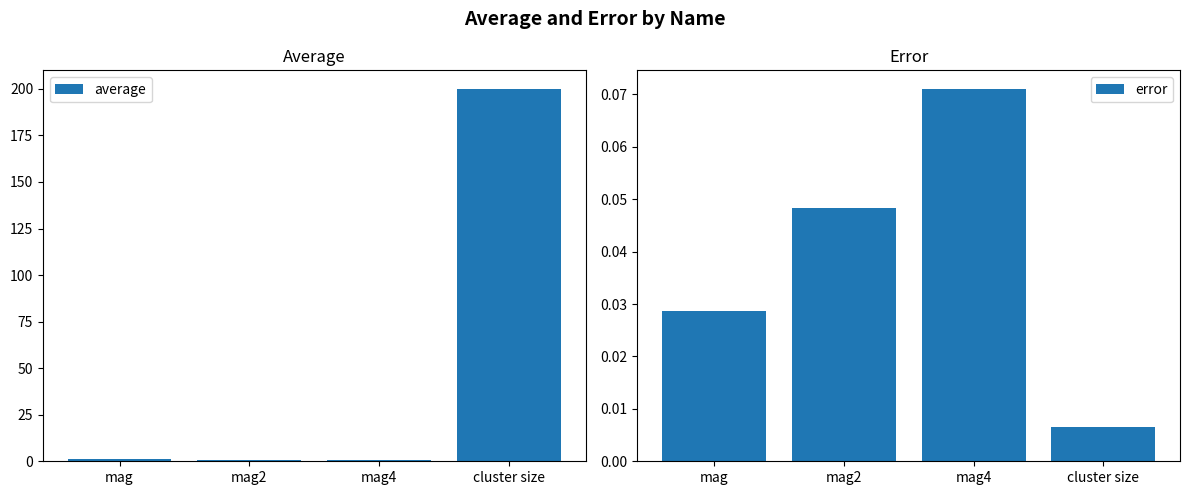

List the labels in order of average value, smallest first.

mag4, mag2, mag, cluster size